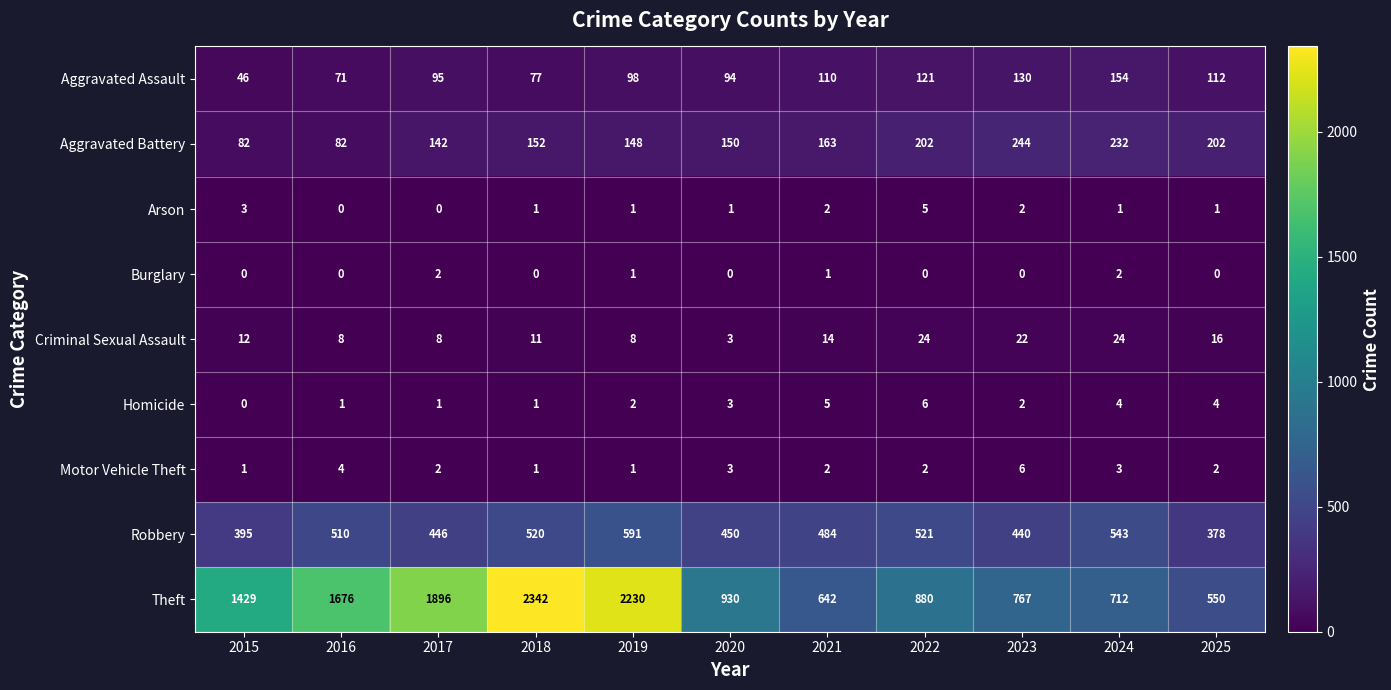

How many data points does each series have?

11